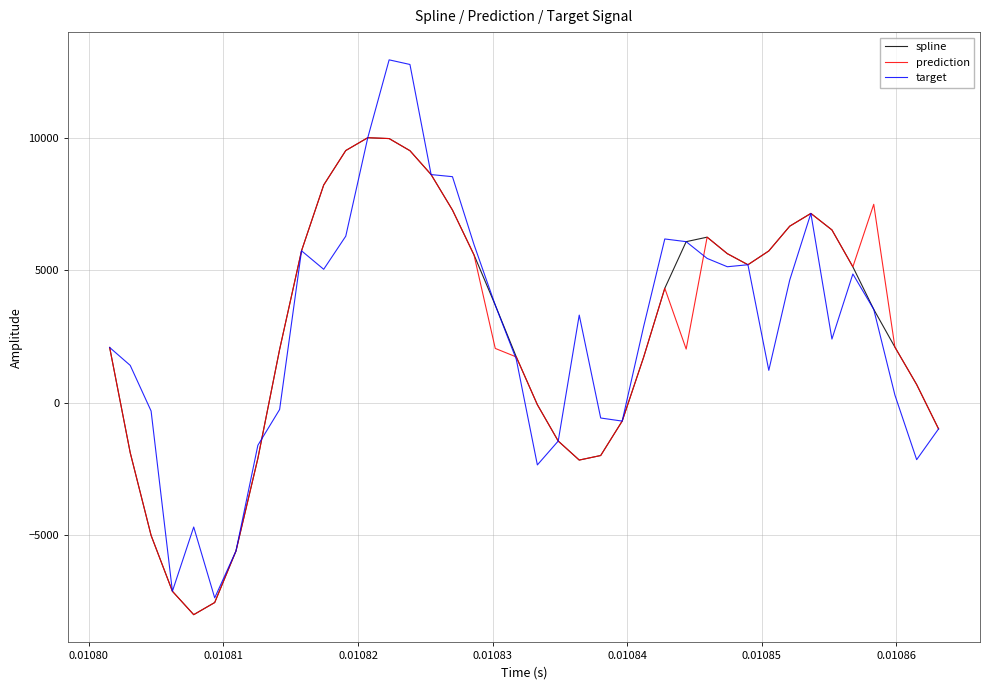

Which series has the largest range (max minus min)?

target